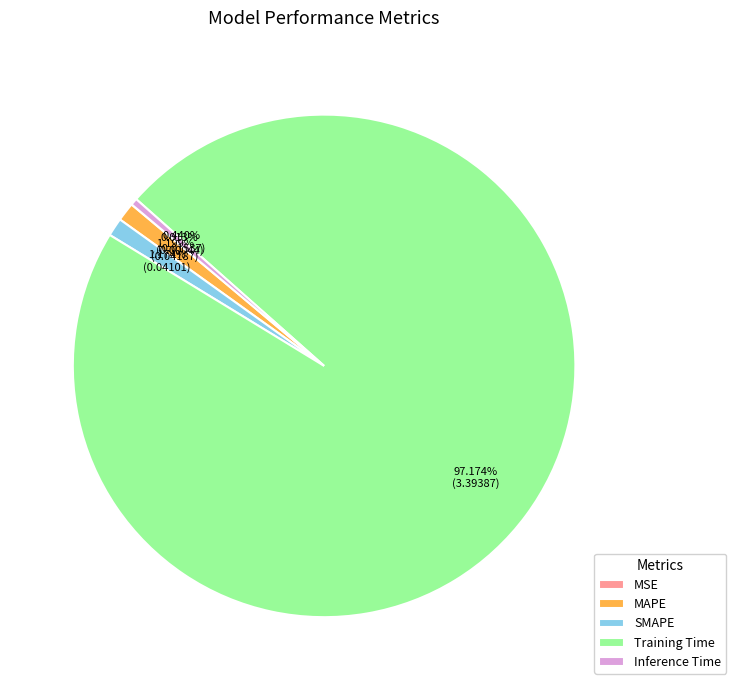

The MAPE slice represents 12% of the pie. True or false?

False